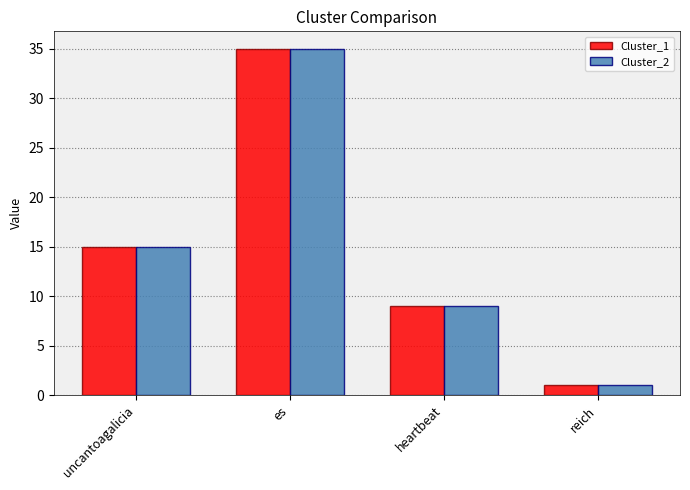

What value does the Cluster_2 series have at uncantoagalicia, to the nearest 10?

20